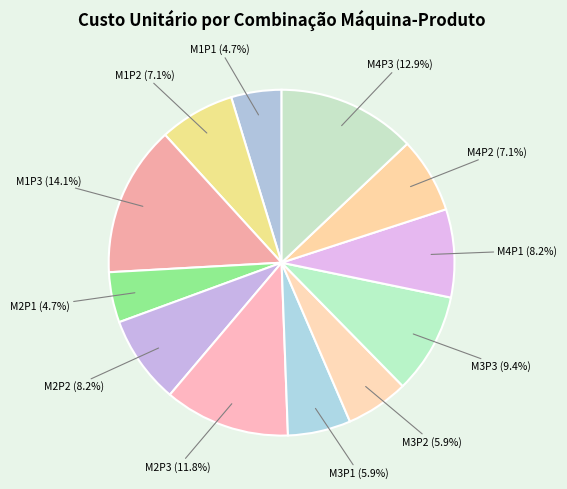

How many slices are in this pie chart?

12